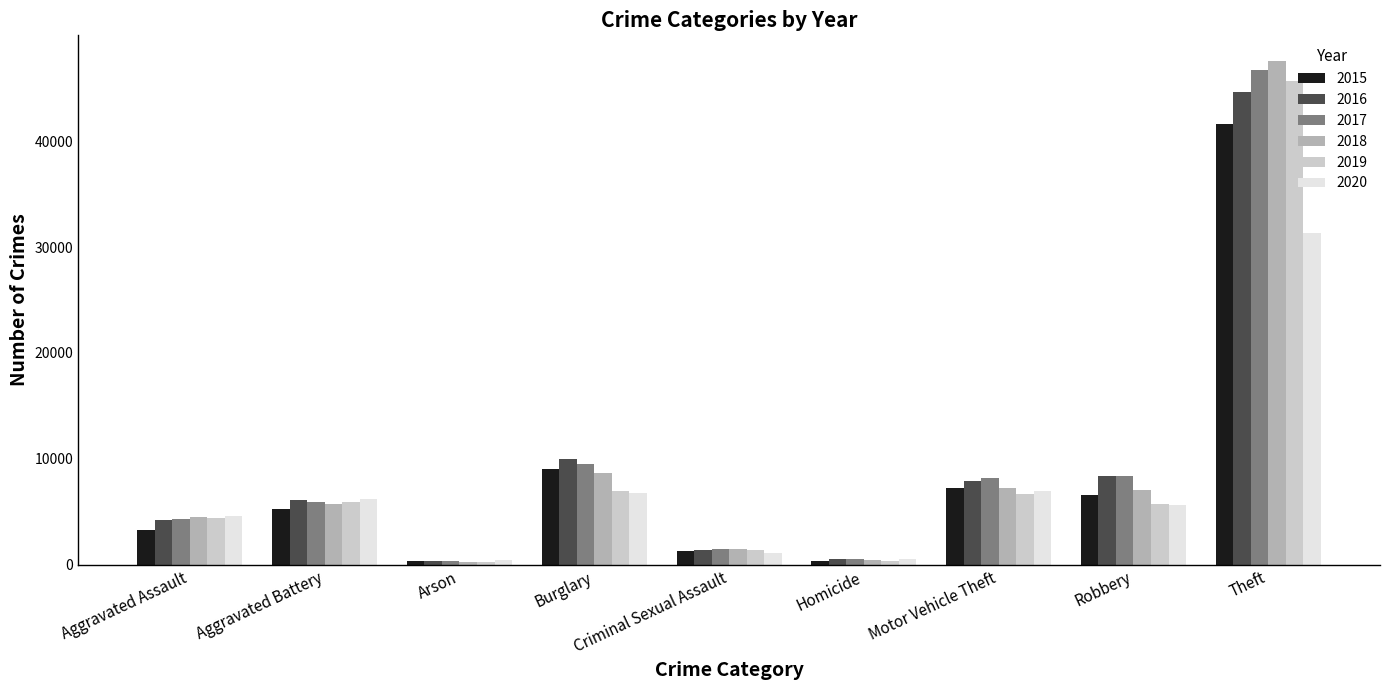

The value of 2015 at Burglary is 9044. True or false?

True